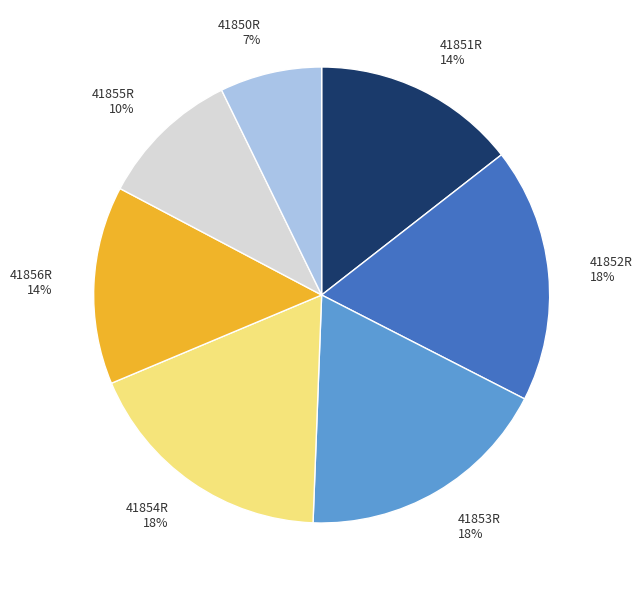

To the nearest percent, what percentage of the pie is 41853R?

18%